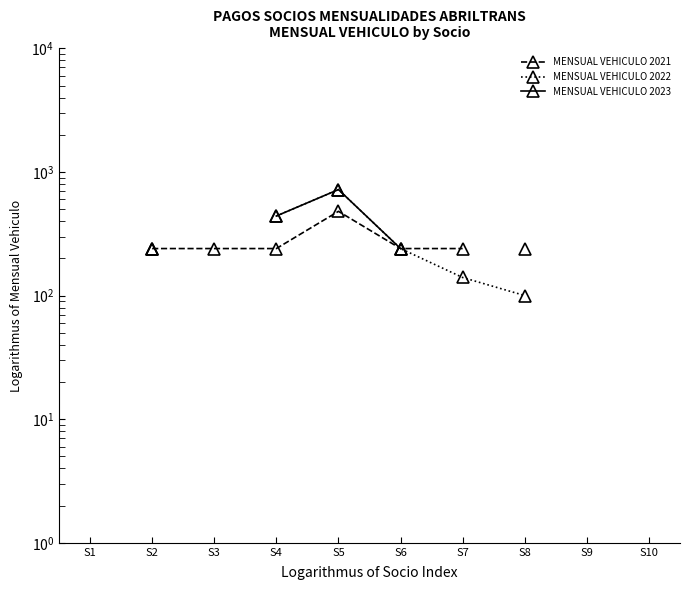

At which category does MENSUAL VEHICULO 2021 reach its first local peak?

S5